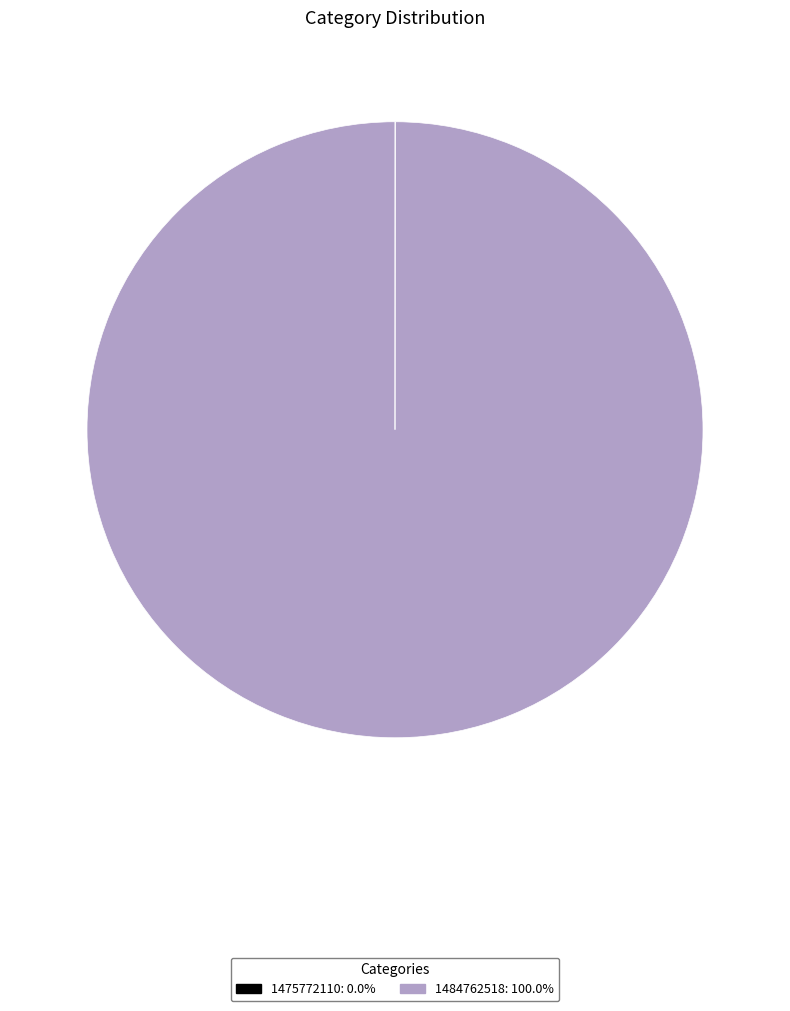

Does 1484762518 represent more than half of the total?

Yes